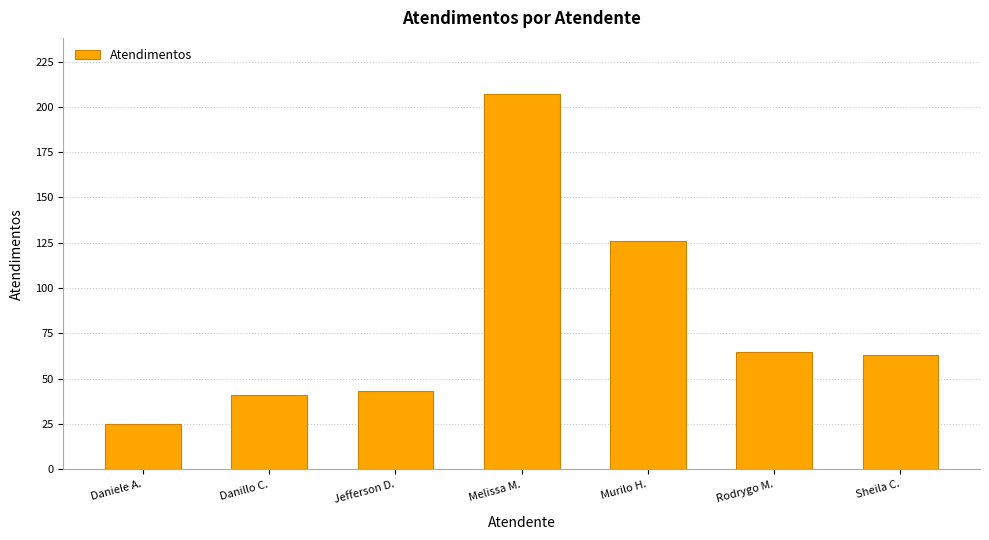

True or false: the data shows 207 at Melissa M..

True